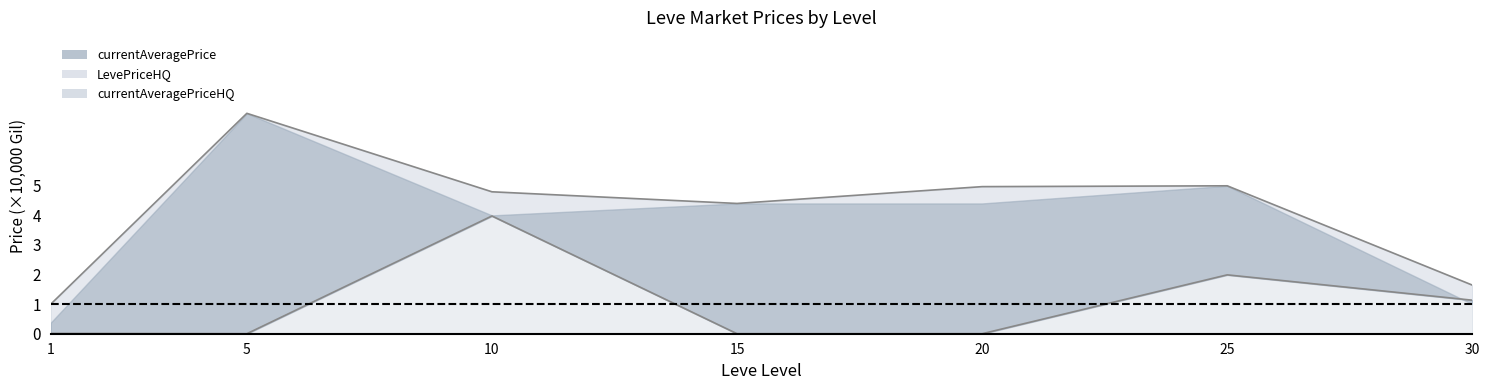

At how many categories does at least one series exceed 6?

1